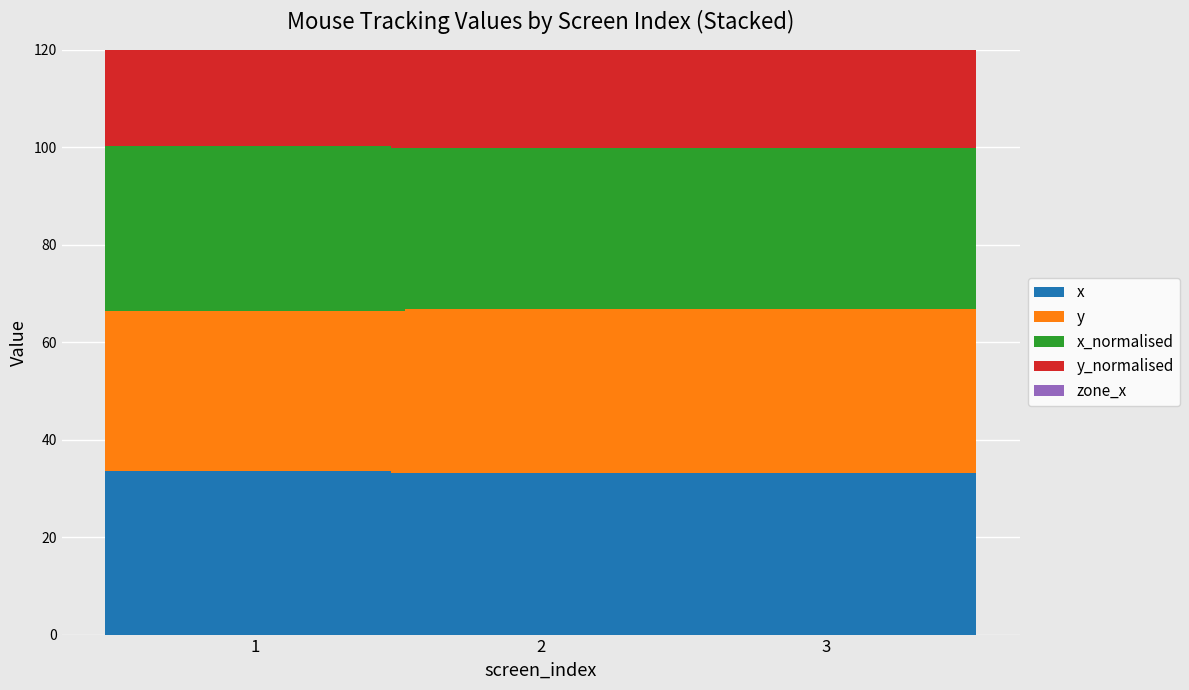

What is the total value across all series at 3?

233.5